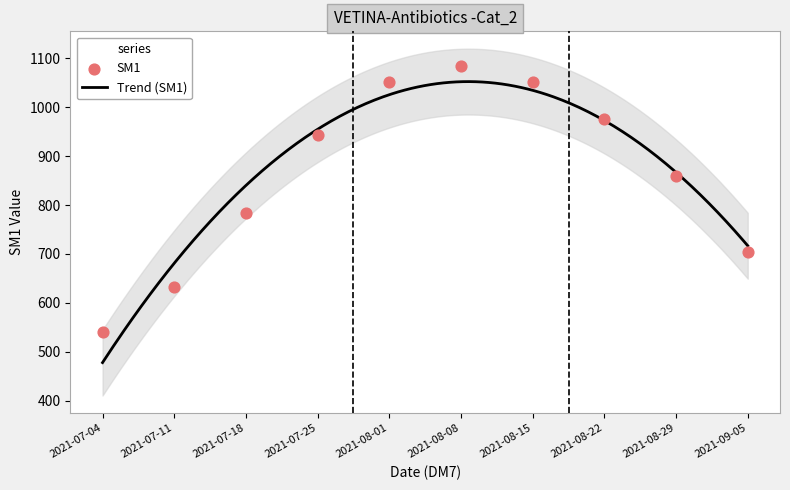

What is the change in value from 2021-07-18 to 2021-09-05?

-78.9